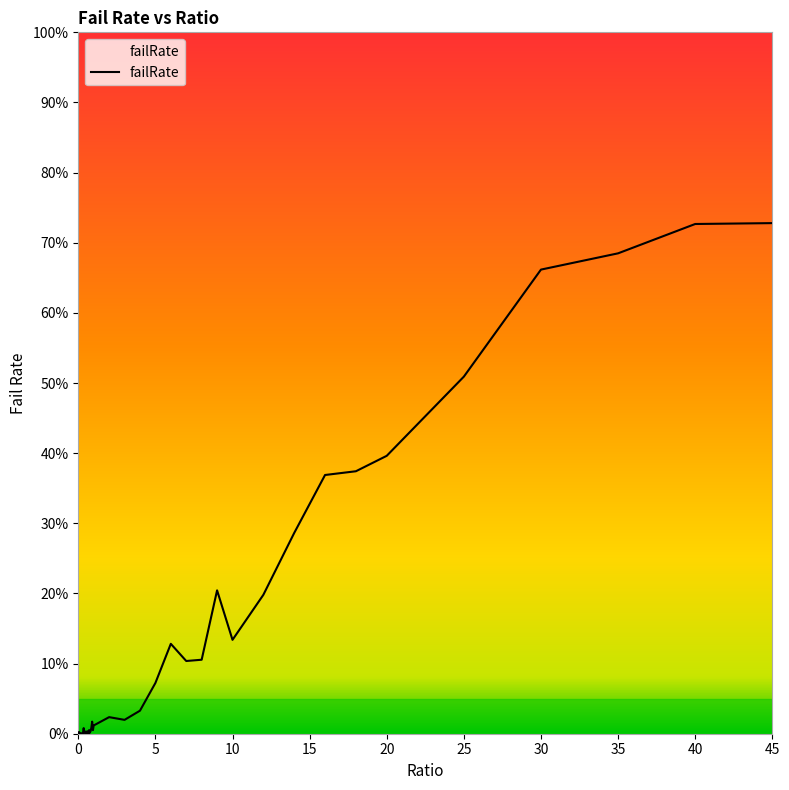

What is the sum of all values?

5.8